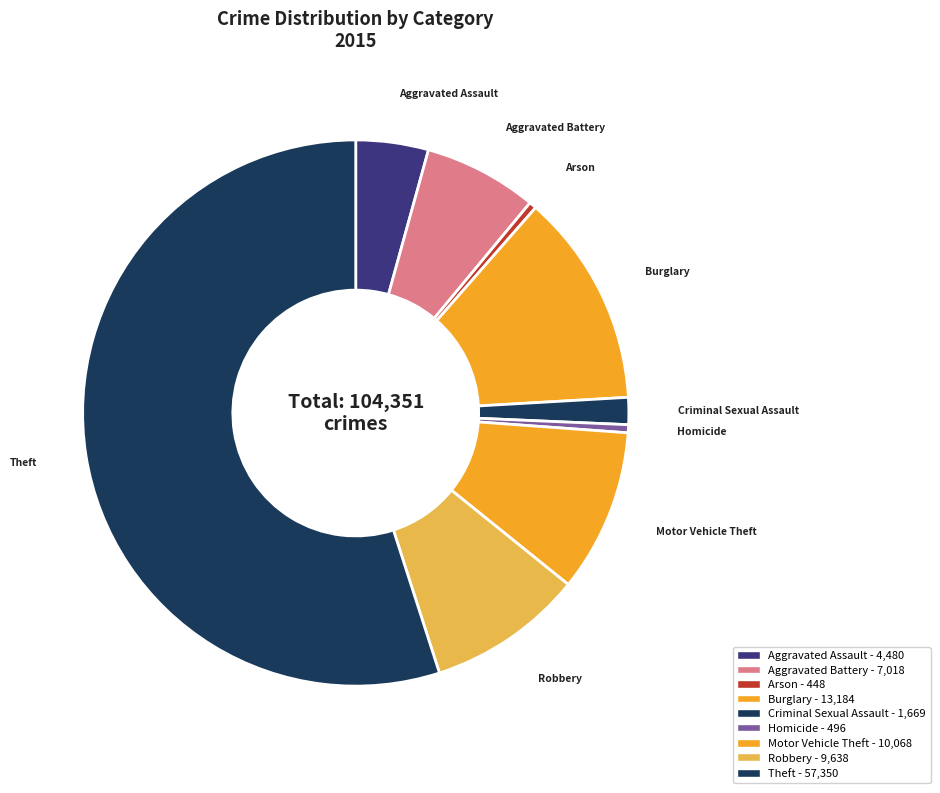

How many slices are in this pie chart?

9